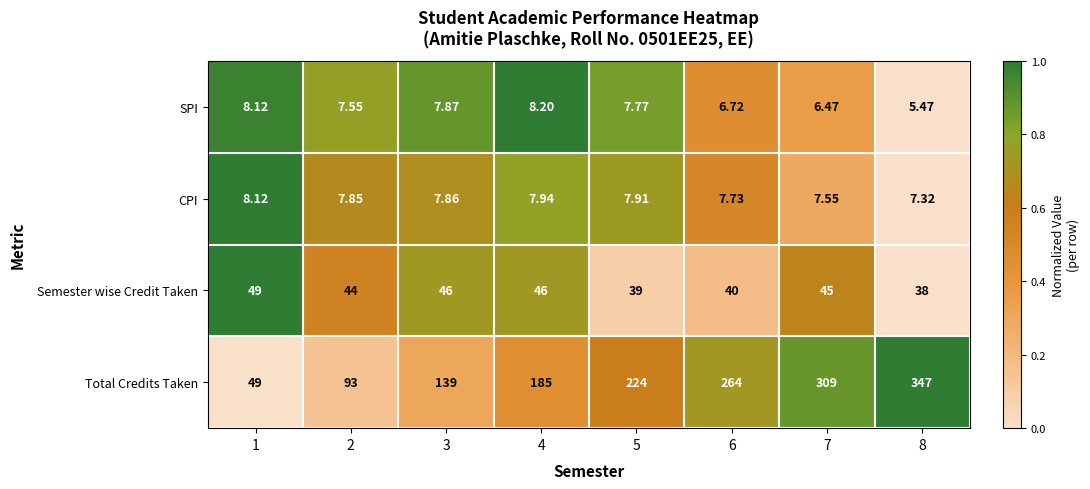

List the series in order of their peak value, highest first.

Total Credits Taken, Semester wise Credit Taken, SPI, CPI